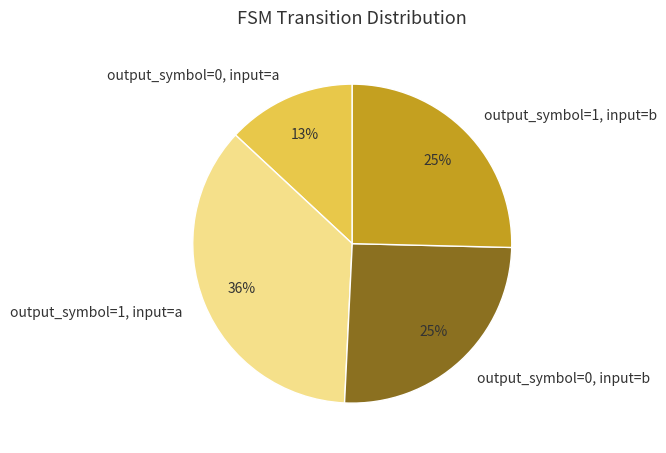

Which slice is the smallest?

output_symbol=0, input=a